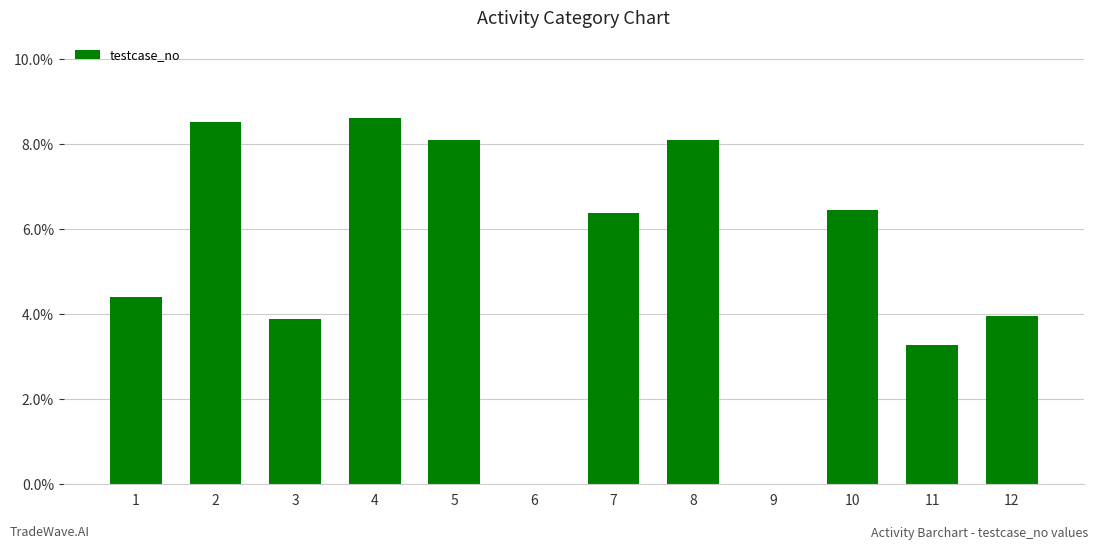

What is the average value?

5.1